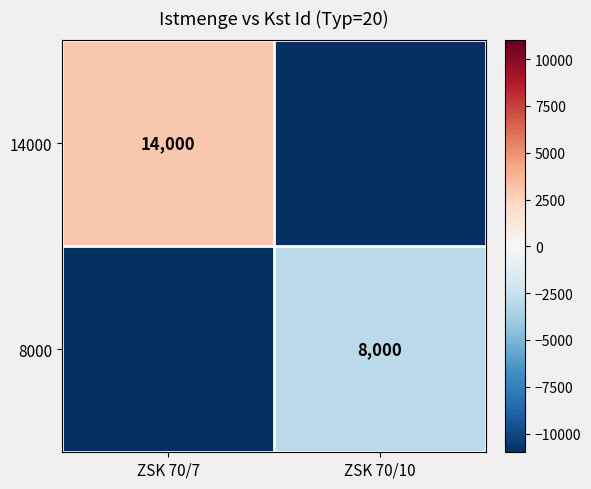

How many distinct data groups are displayed?

2